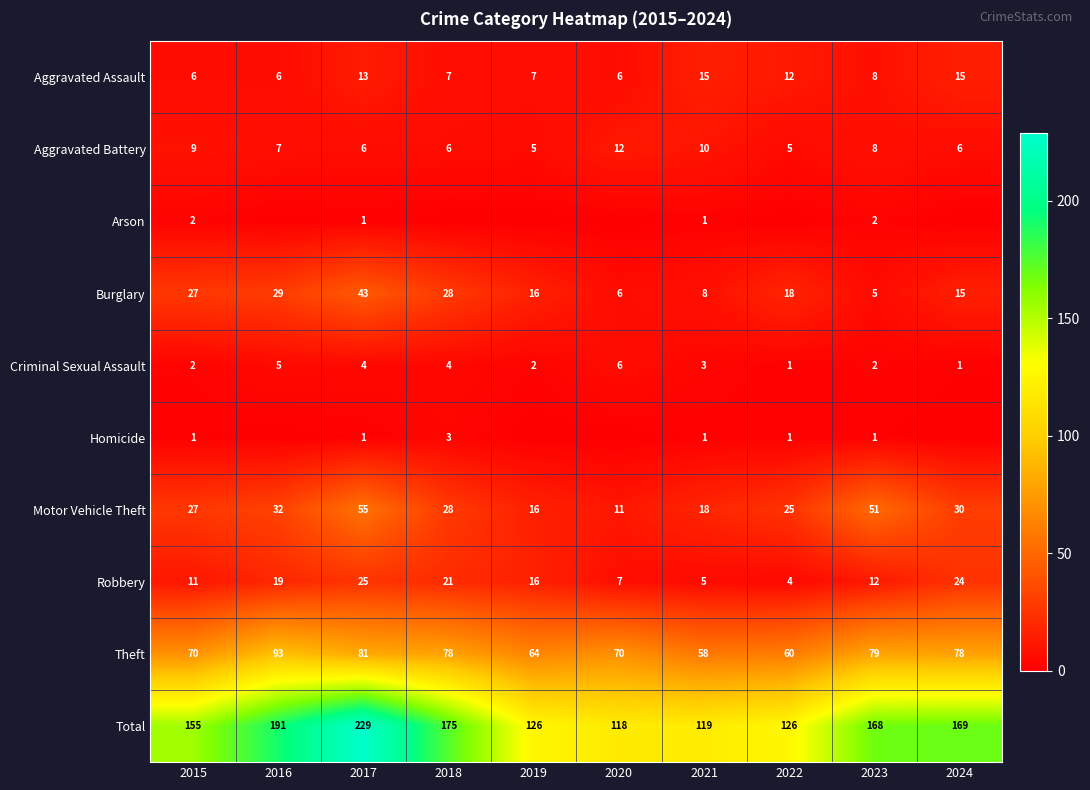

What is the average value of the Criminal Sexual Assault series?

3